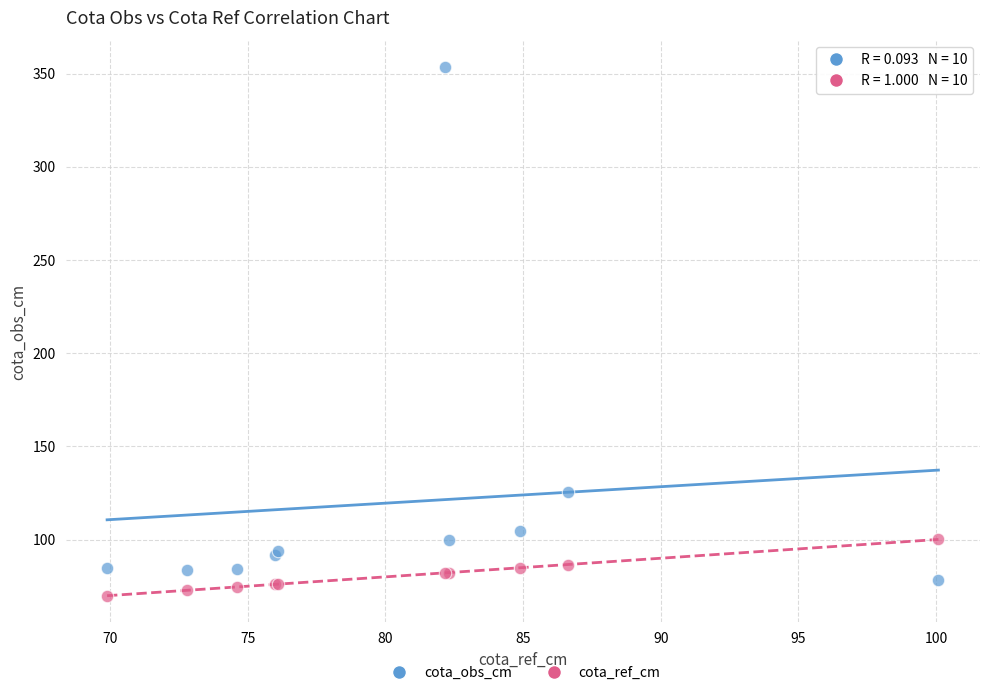

In the cota_obs_cm series, what Y value is closest to 215?

125.7